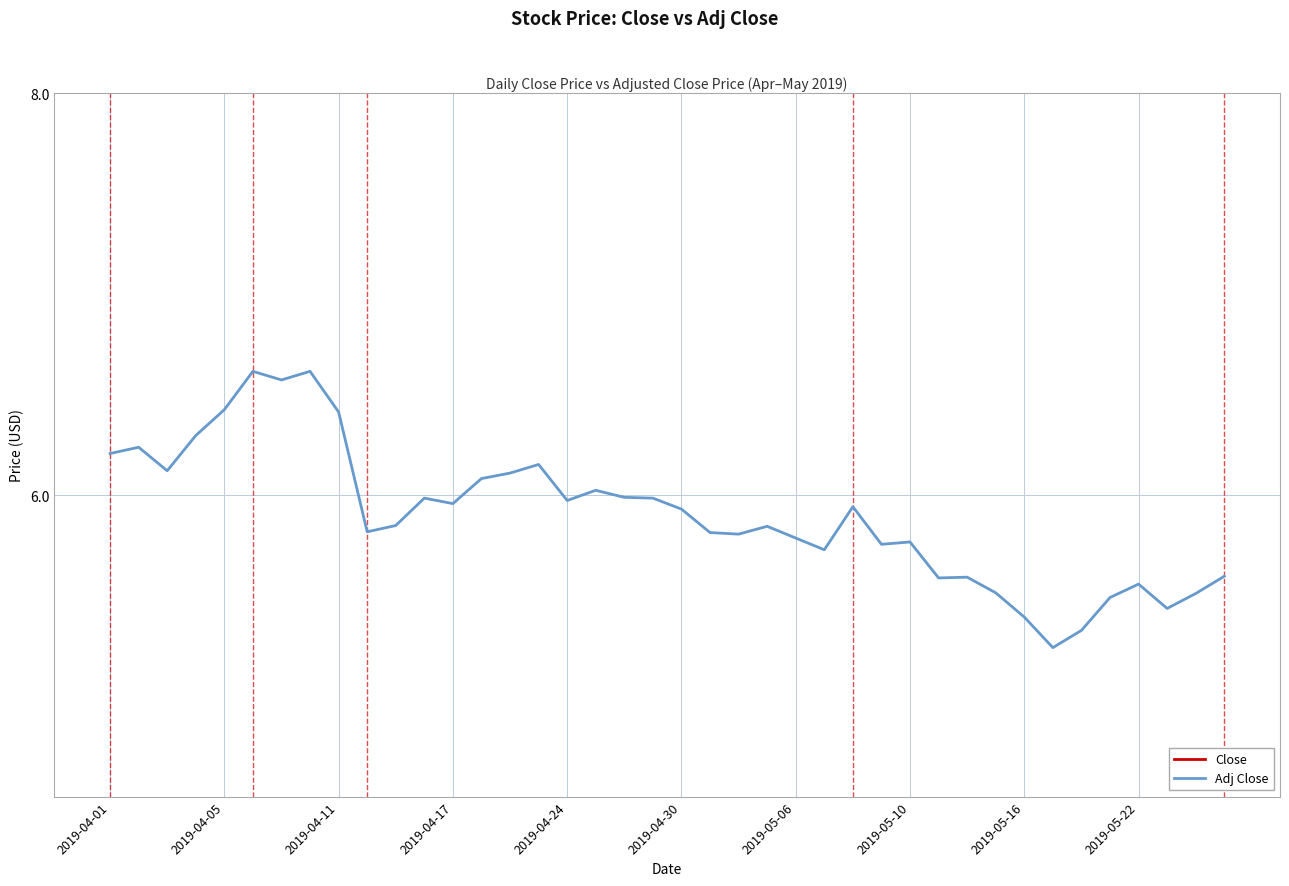

True or false: Adj Close and Close intersect in this chart.

False